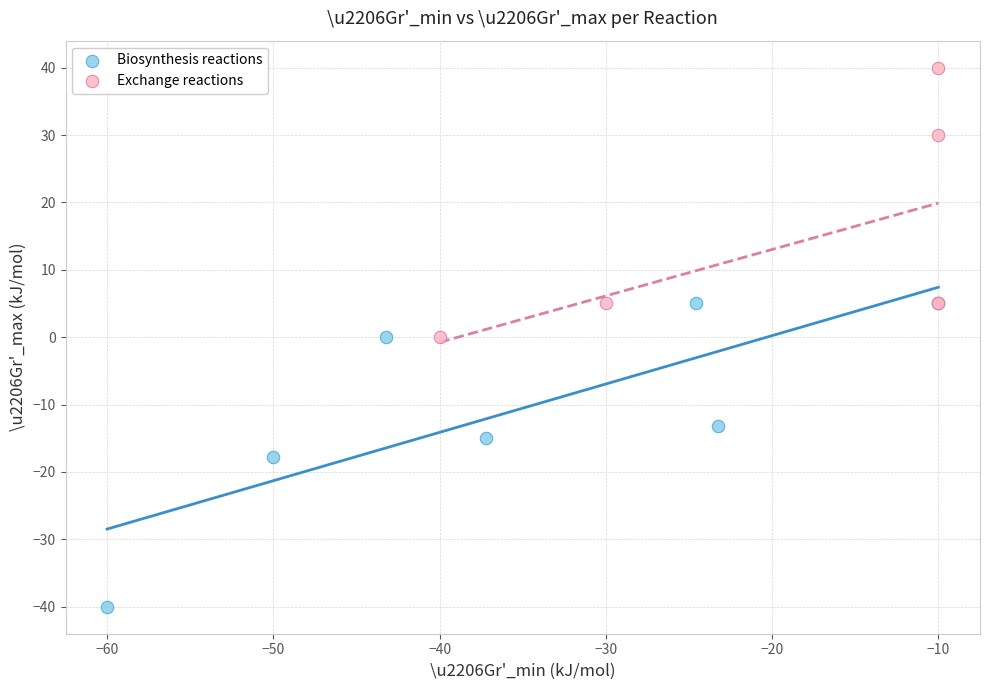

Which series contains the lowest Y value?

Biosynthesis reactions